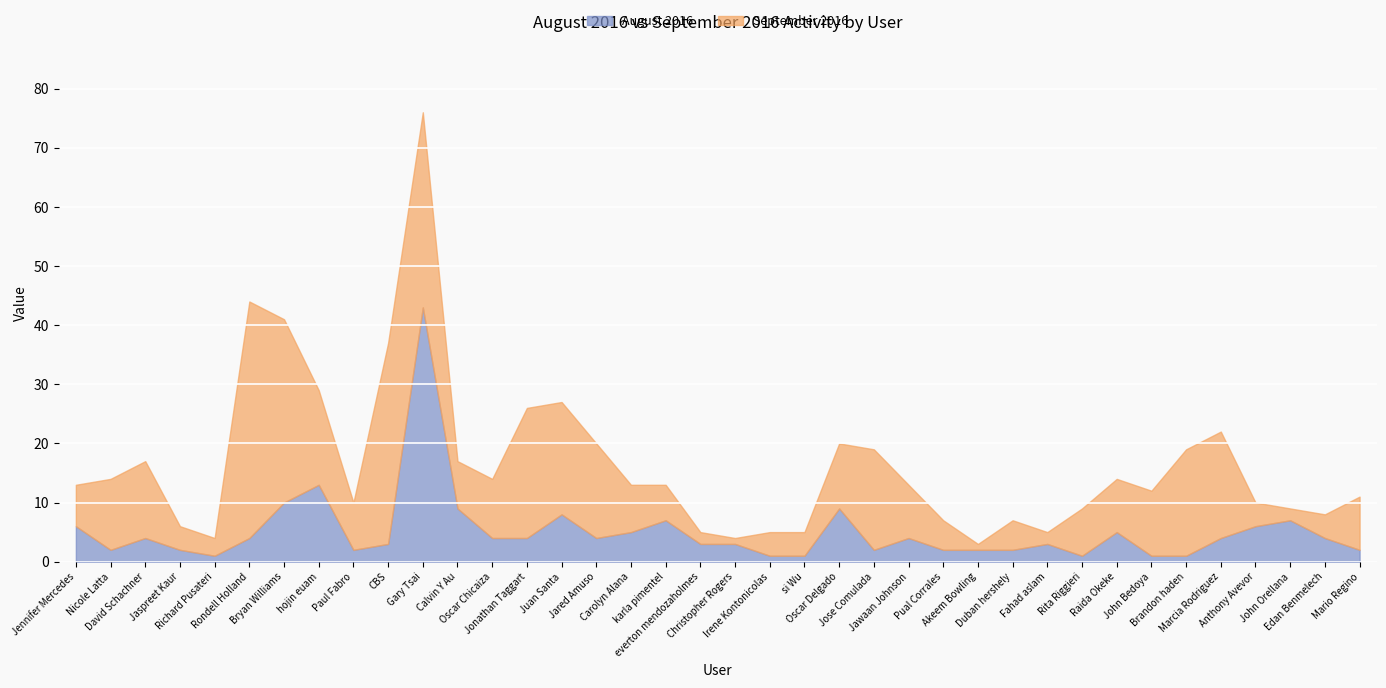

What position from the left is Oscar Delgado?

23